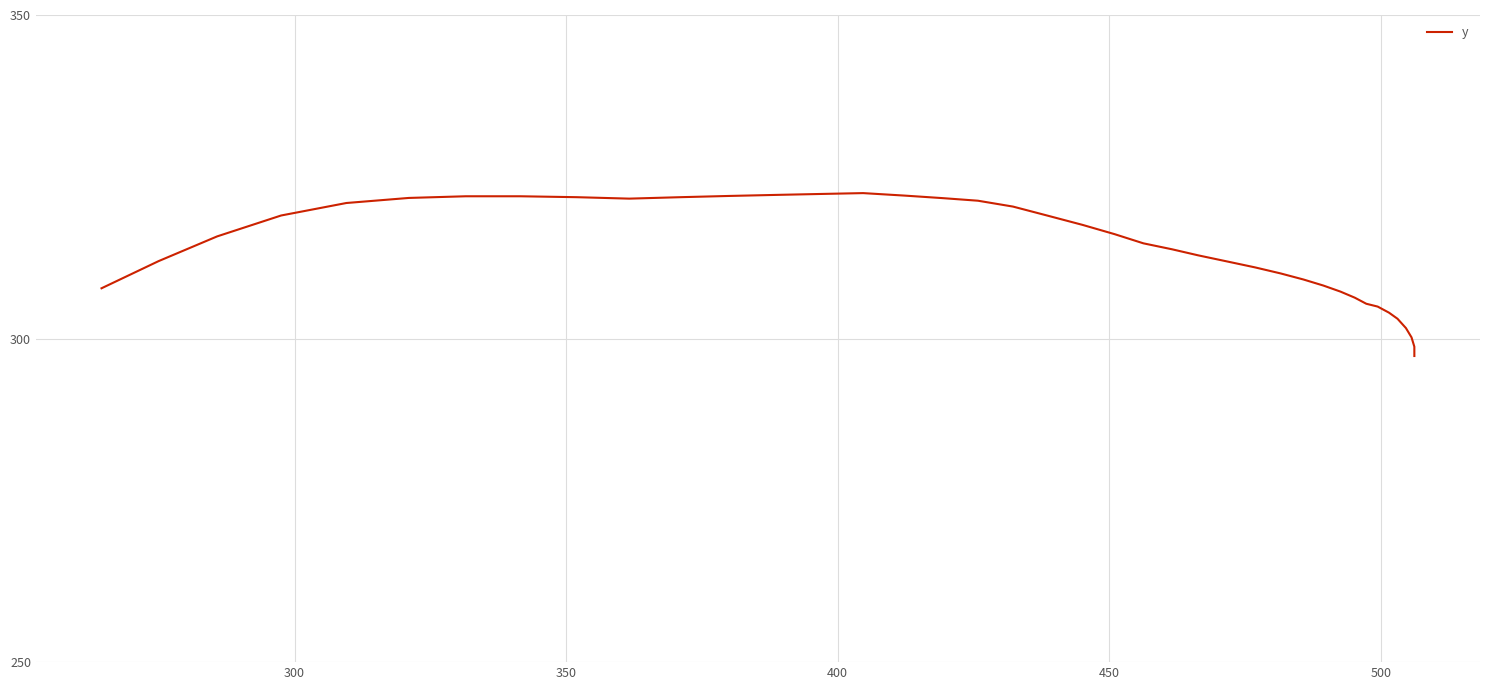

Is this an area chart (filled region under the line)?

No